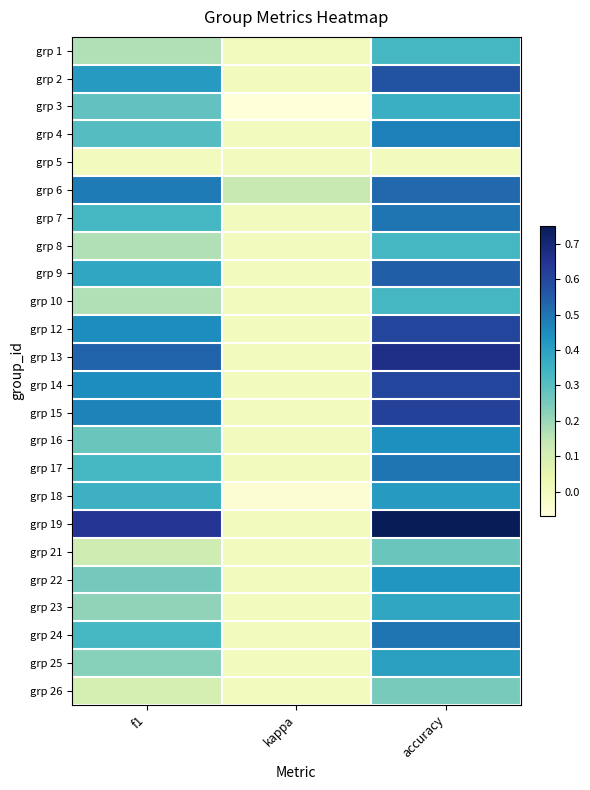

Rank the series at kappa from highest to lowest value.

grp 6, grp 1, grp 2, grp 4, grp 5, grp 7, grp 8, grp 9, grp 10, grp 12, grp 13, grp 14, grp 15, grp 16, grp 17, grp 19, grp 21, grp 22, grp 23, grp 24, grp 25, grp 26, grp 18, grp 3